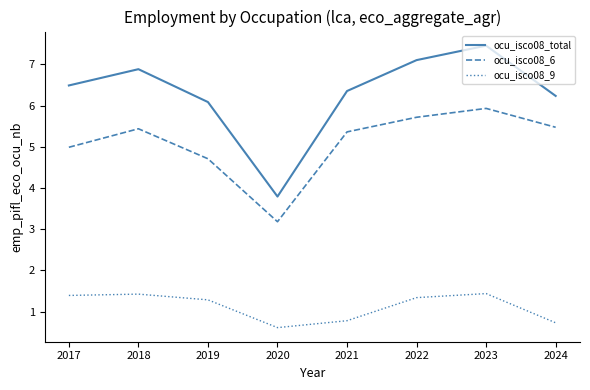

Which series changed the most between 2021 and 2022?

ocu_isco08_total